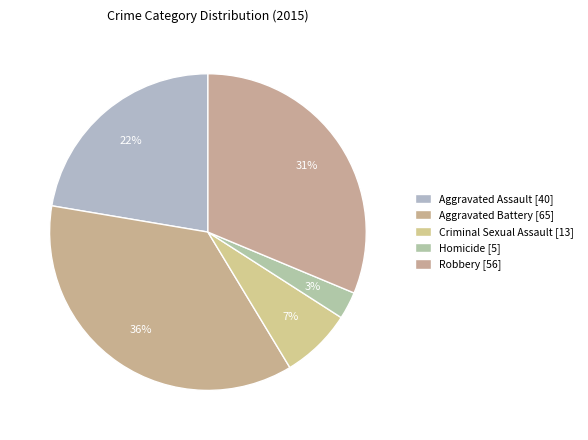

To the nearest percent, what is the average slice percentage?

20%